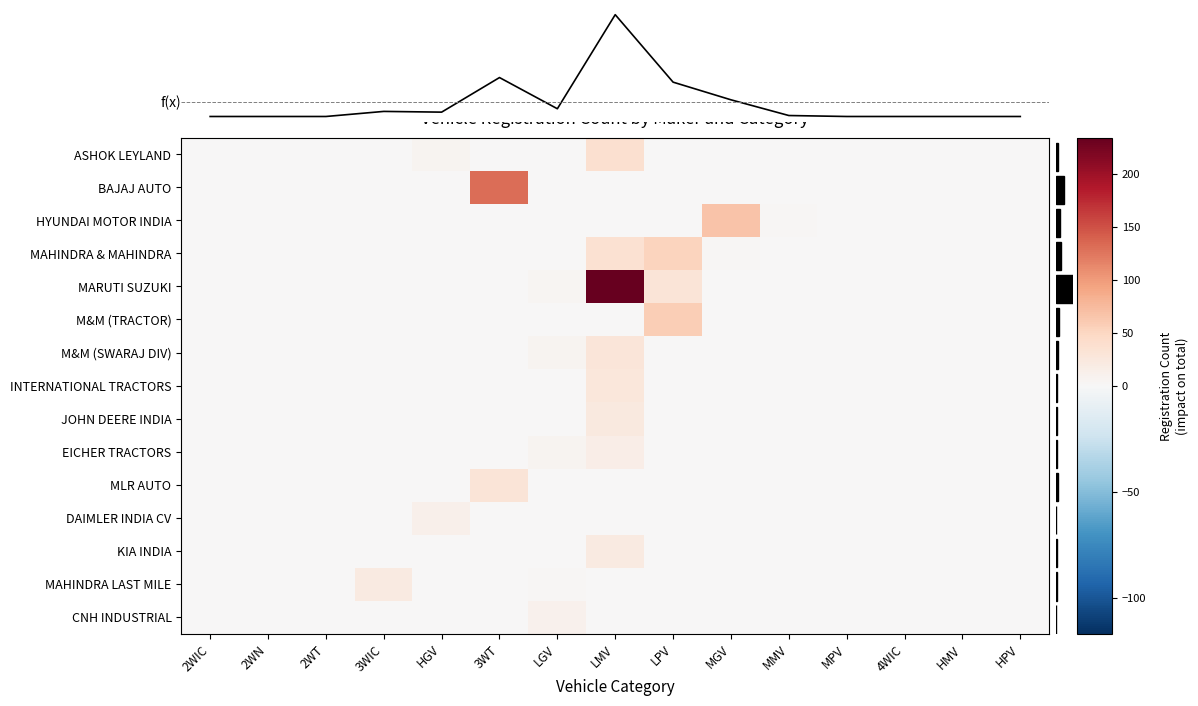

What is the difference between the highest and lowest values at LMV?

421